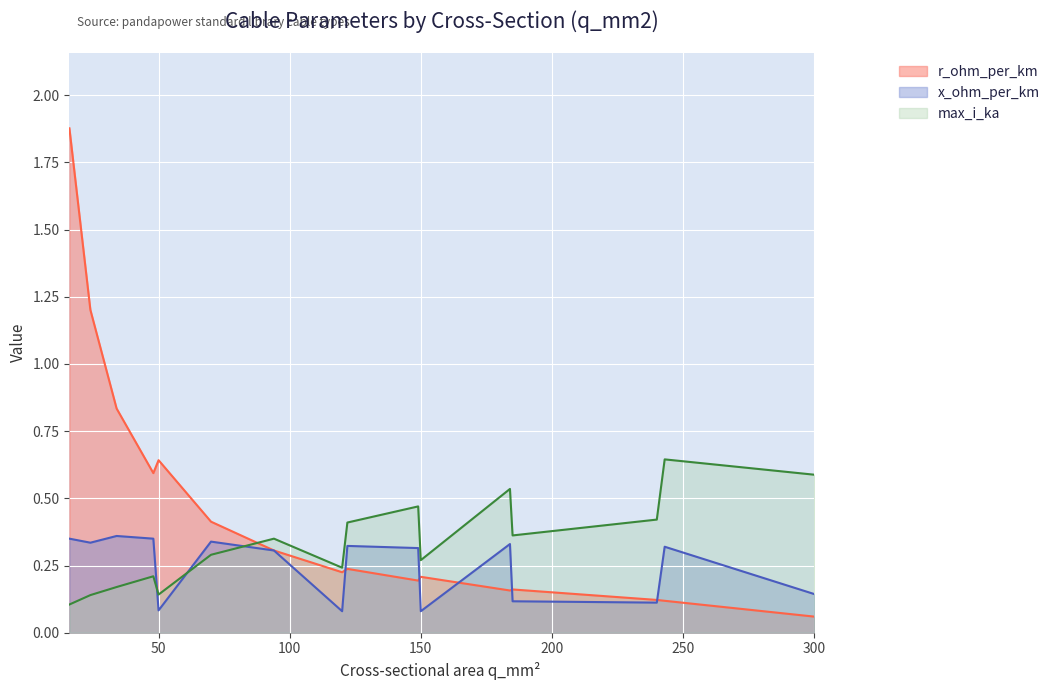

List the series in order of their peak value, lowest first.

x_ohm_per_km, max_i_ka, r_ohm_per_km